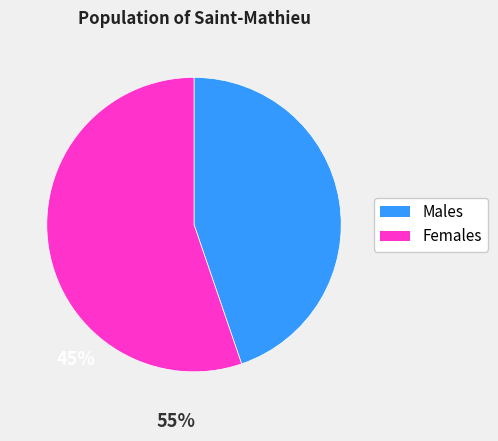

How many segments does this pie chart have?

2